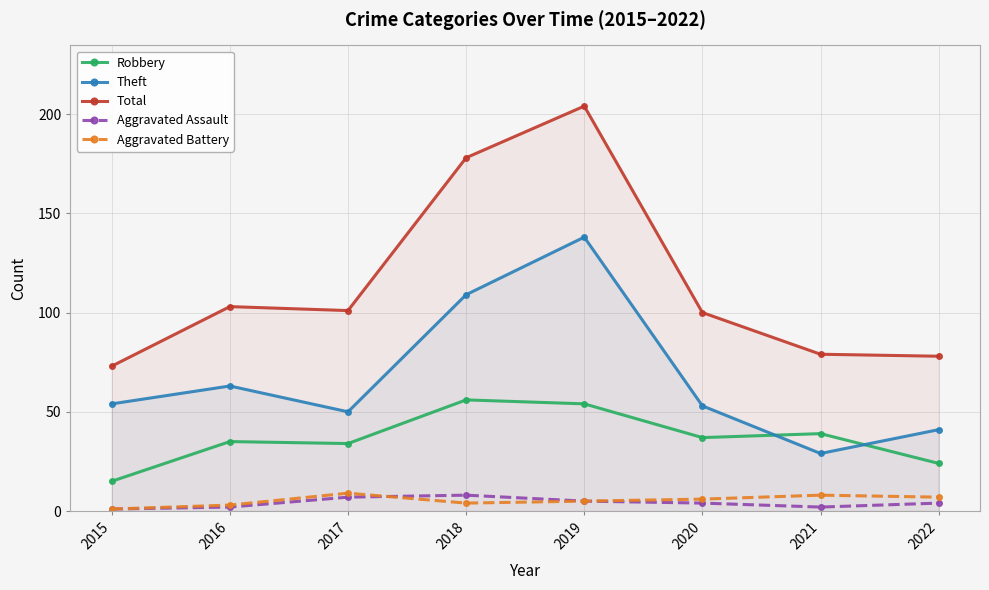

True or false: Robbery and Aggravated Battery intersect in this chart.

False